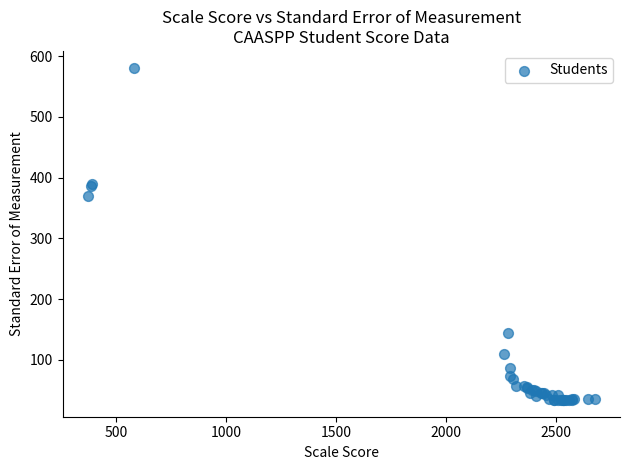

What Y value in the scatter plot is closest to 307?

370